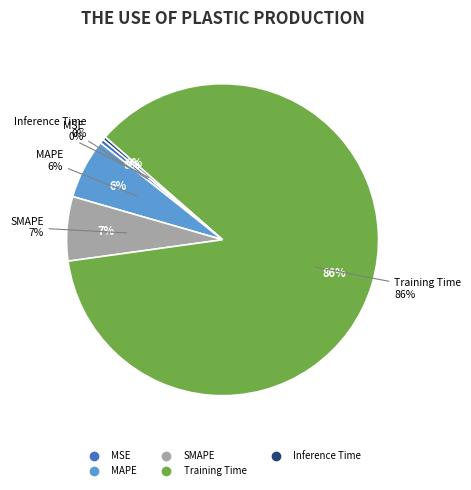

Rank the categories by value from lowest to highest.

Inference Time, MSE, MAPE, SMAPE, Training Time